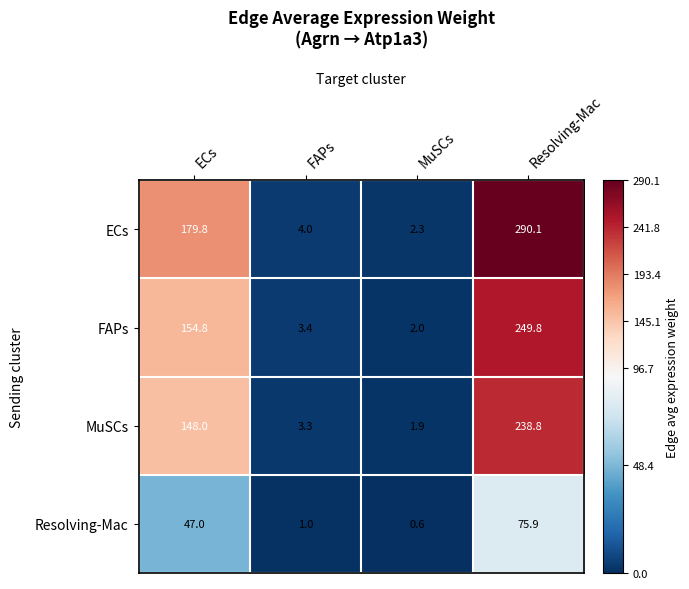

What is the sum of all MuSCs values?

392.0